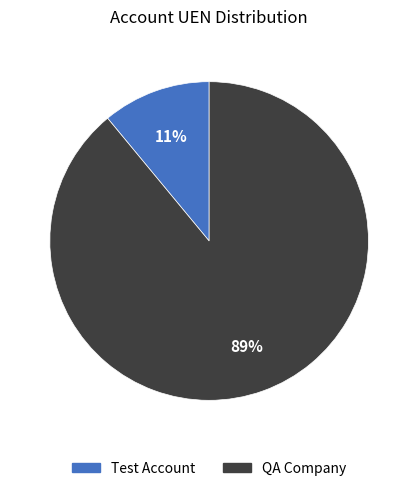

To the nearest percent, what percentage of the pie is Test Account?

11%